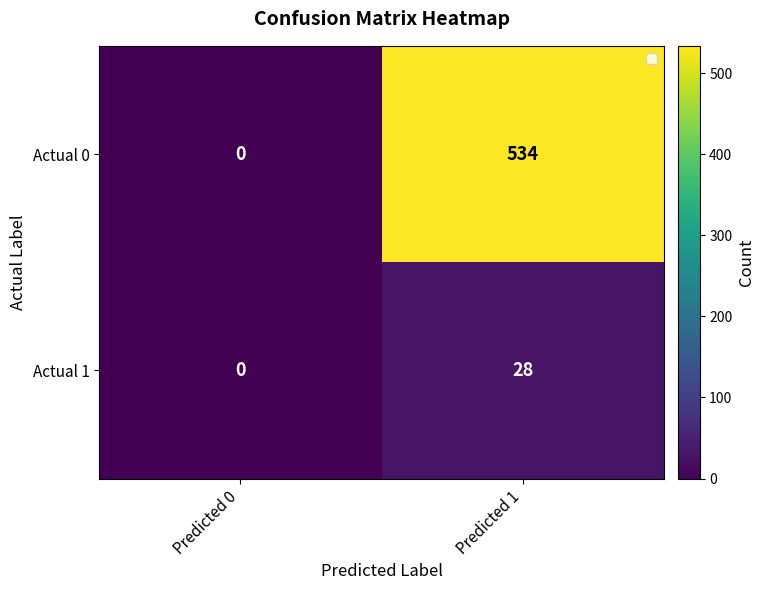

What is the difference between the maximum and minimum values in the Actual 1 series?

28